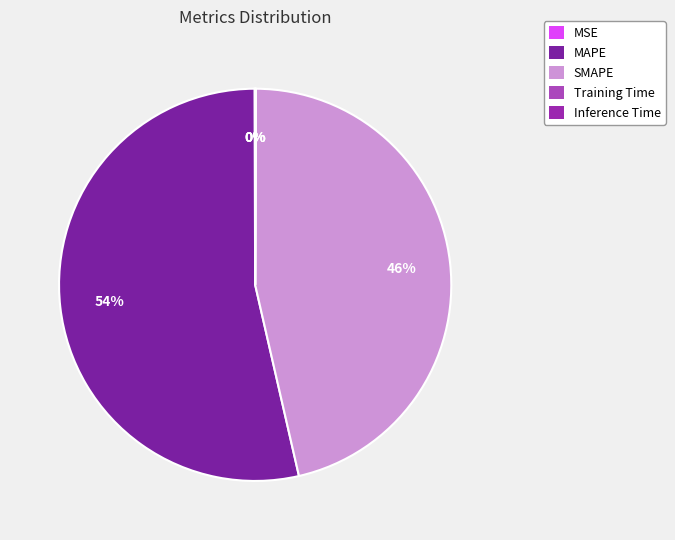

What portion of the pie excludes MSE?

99.9%